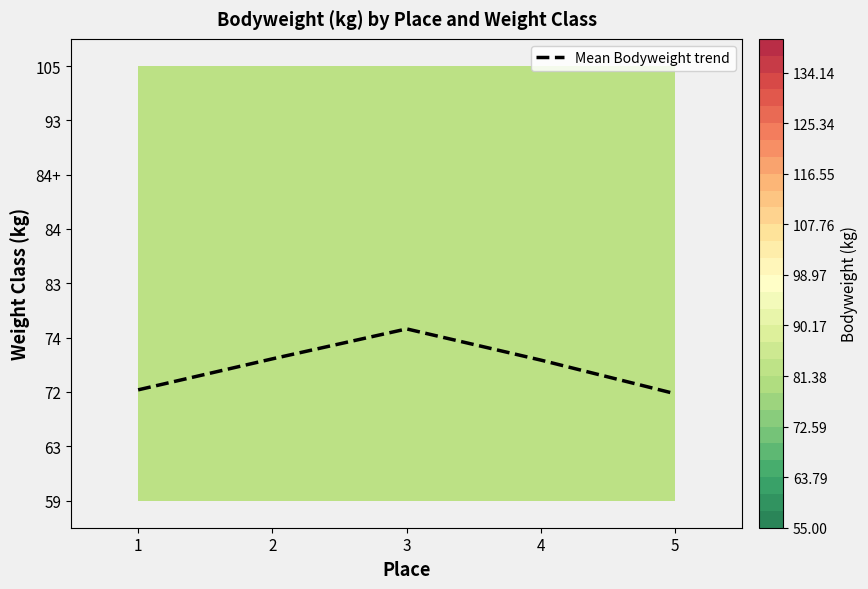

True or false: the data shows 2.6 at 2.

True